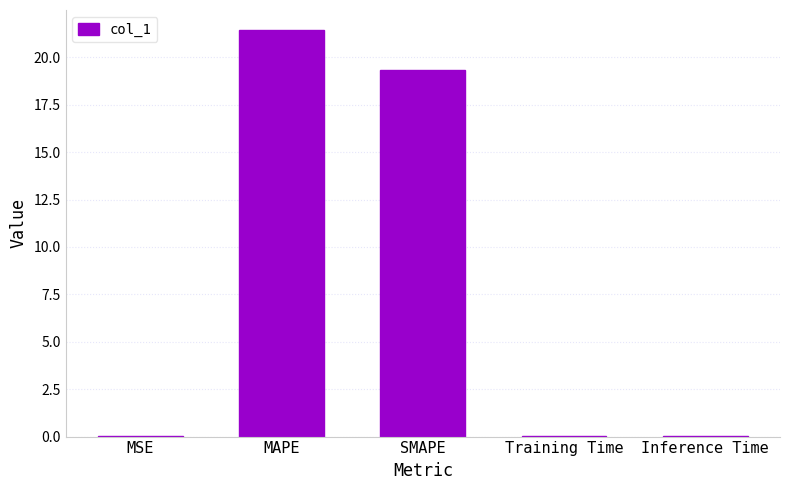

Which label corresponds to the largest value in the chart?

MAPE